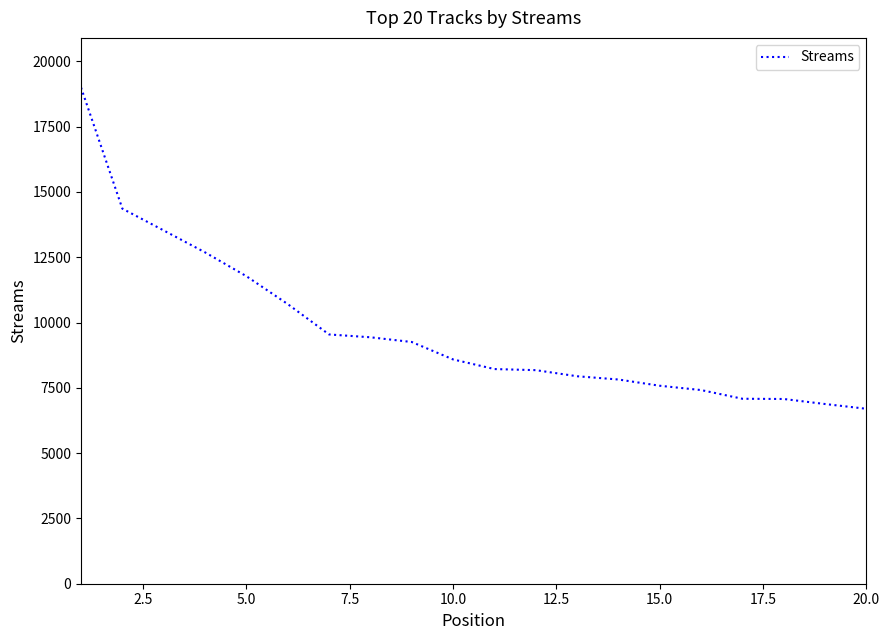

What is the difference between the maximum and minimum values?

12301